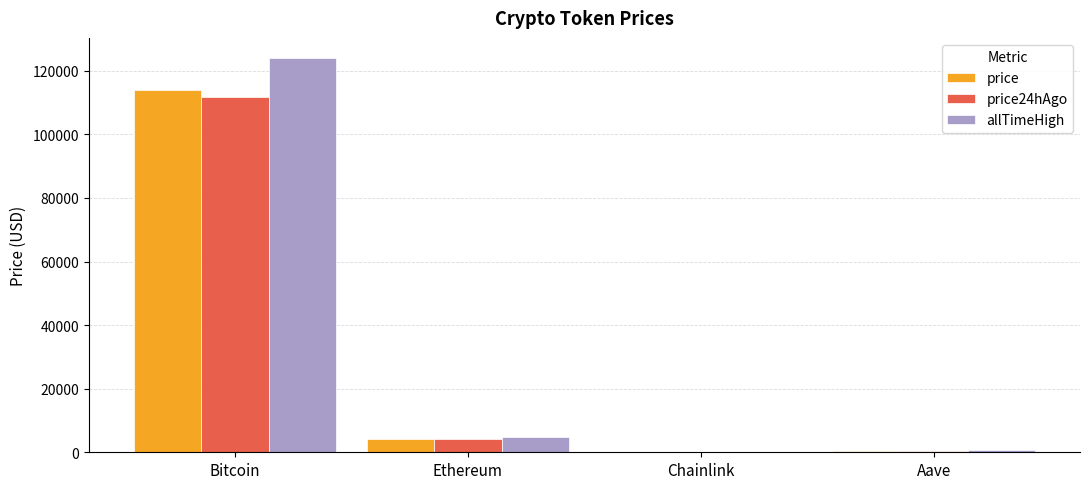

How many groups of bars are there?

4